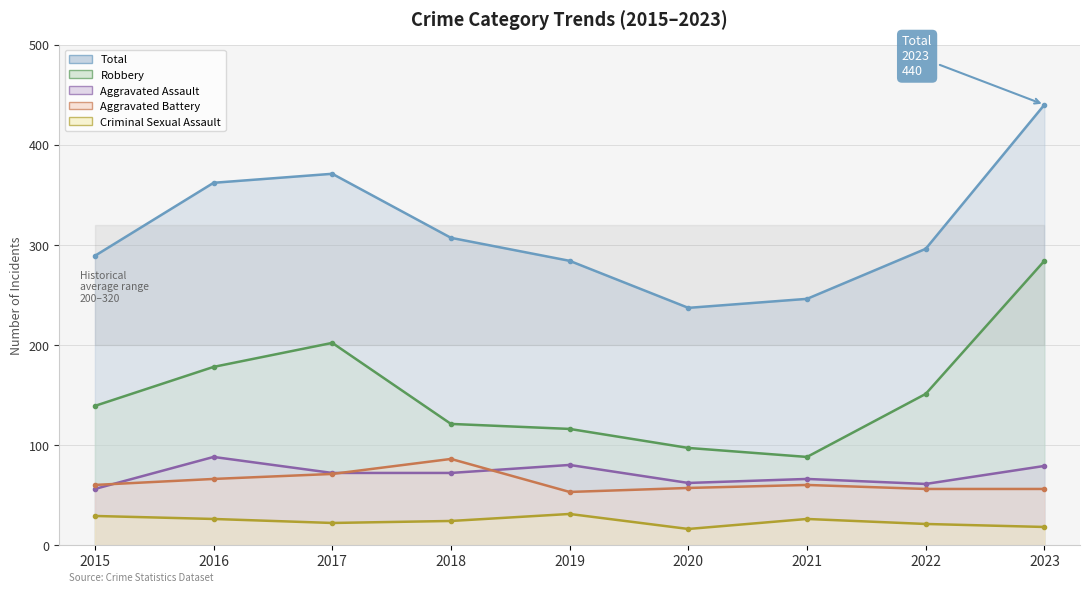

Which series has the largest range (max minus min)?

Total